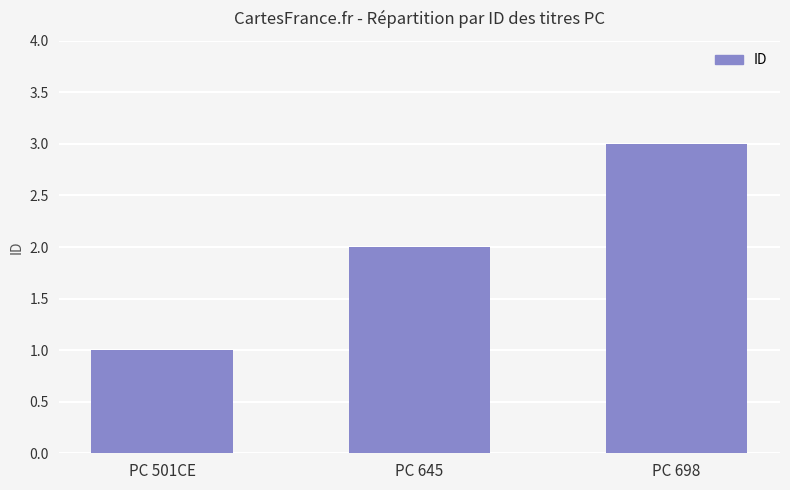

What is the label of the 1st bar from the left?

PC 501CE